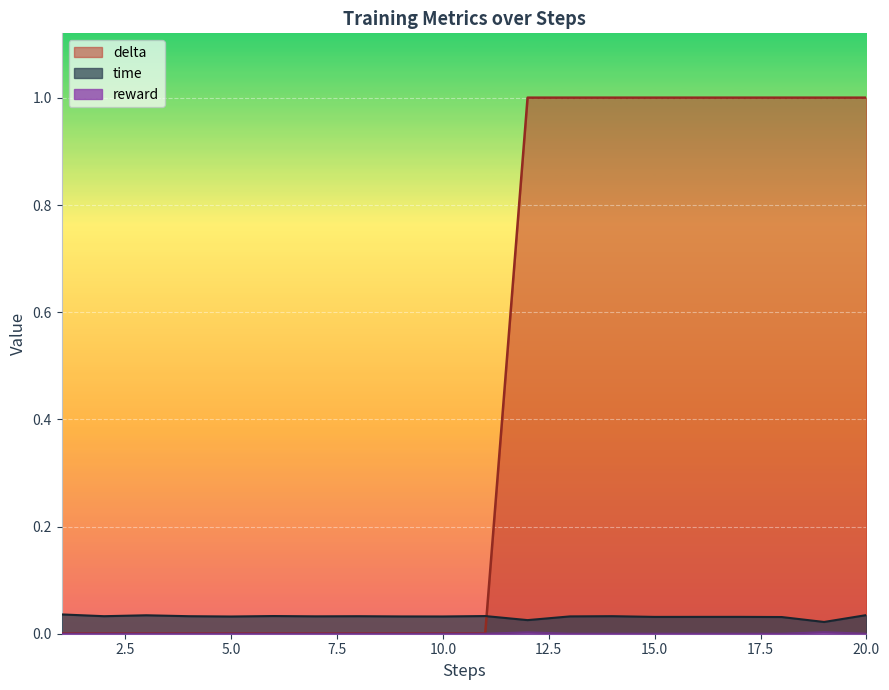

How many lines are shown in the chart?

3